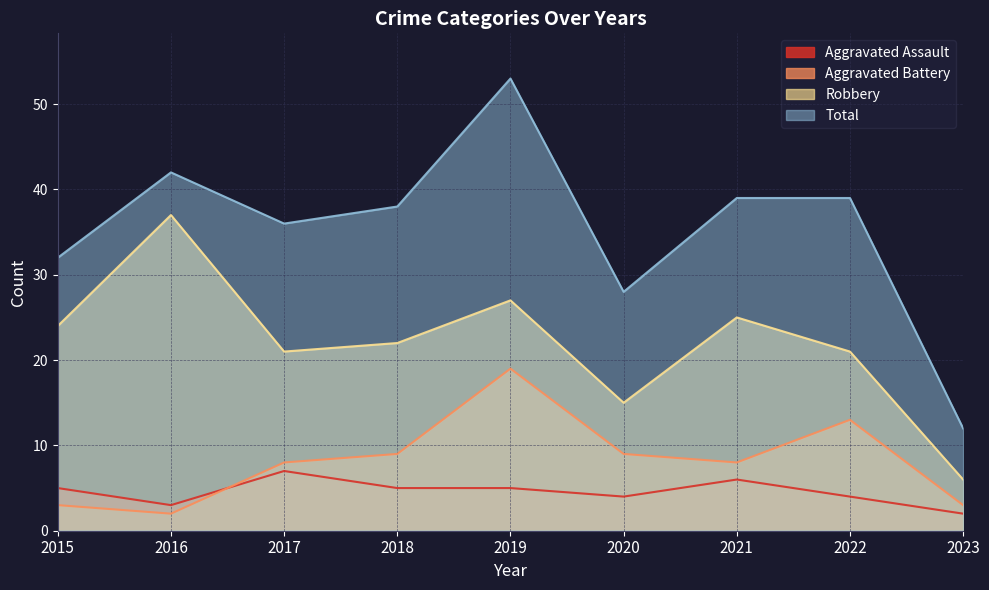

List the labels in order of Robbery value, smallest first.

2023, 2020, 2017, 2022, 2018, 2015, 2021, 2019, 2016